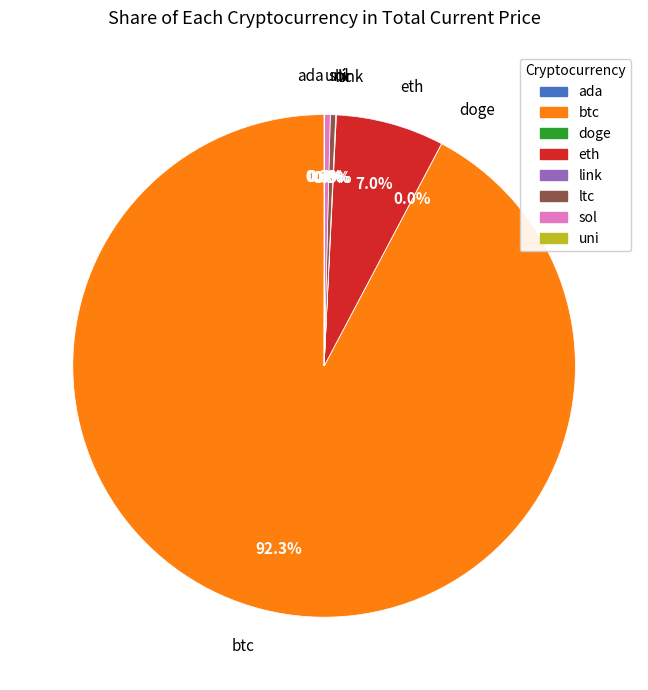

Is it true that eth is 7% of the pie?

True